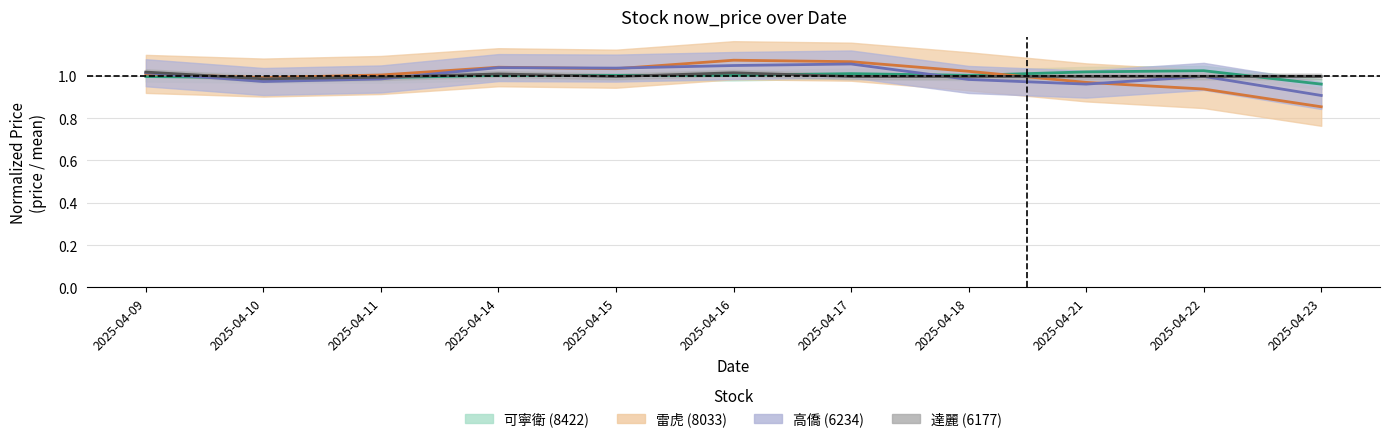

Which series has the largest range (max minus min)?

8033_now_price